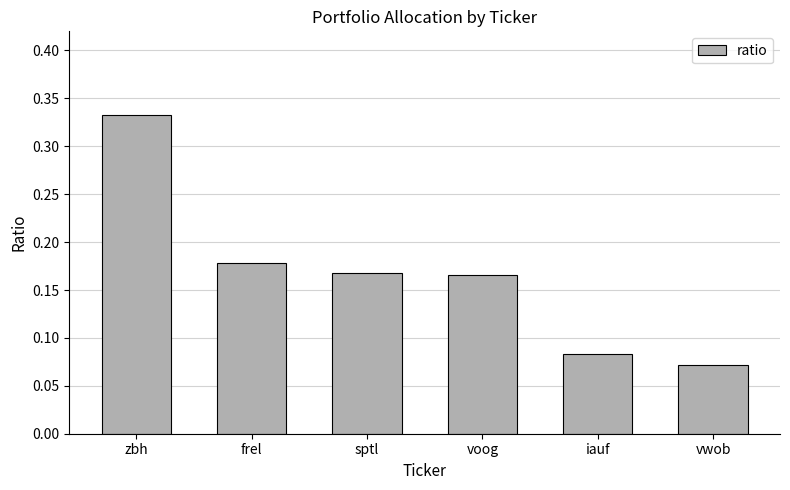

The chart shows a value of 0.1 at frel. True or false?

False